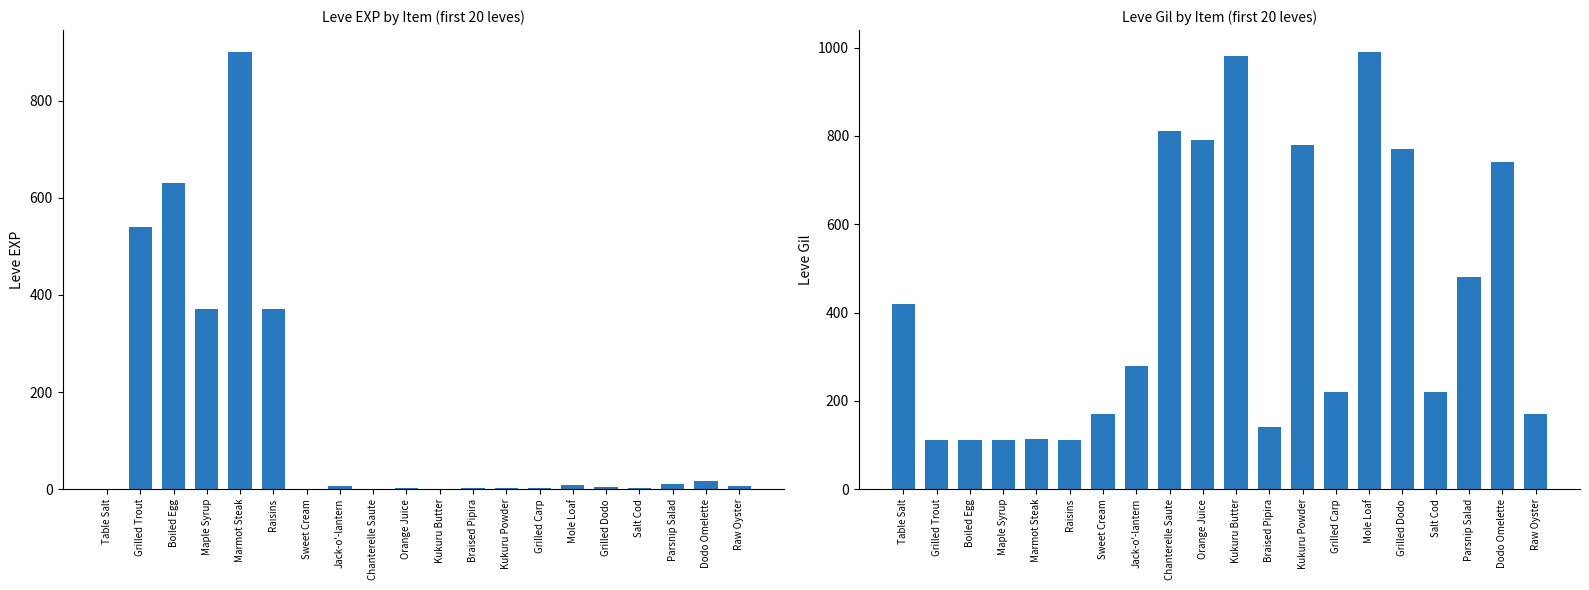

How many values in the Leve EXP series are below 6?

10